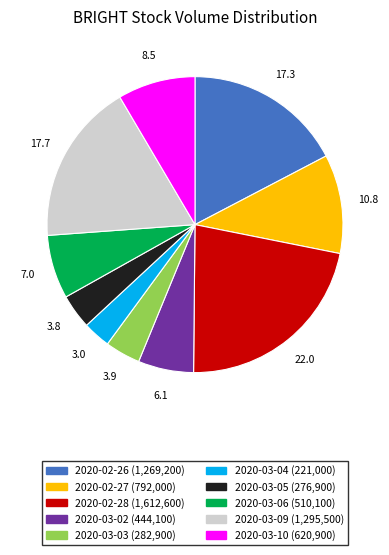

Approximately how many times larger is the value at 2020-02-26 compared to 2020-02-28?

0.8